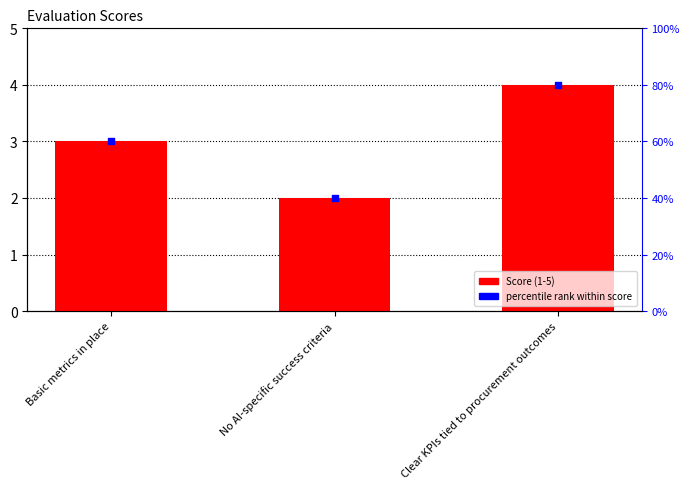

At which category is the sum across all series the highest?

Clear KPIs tied to procurement outcomes